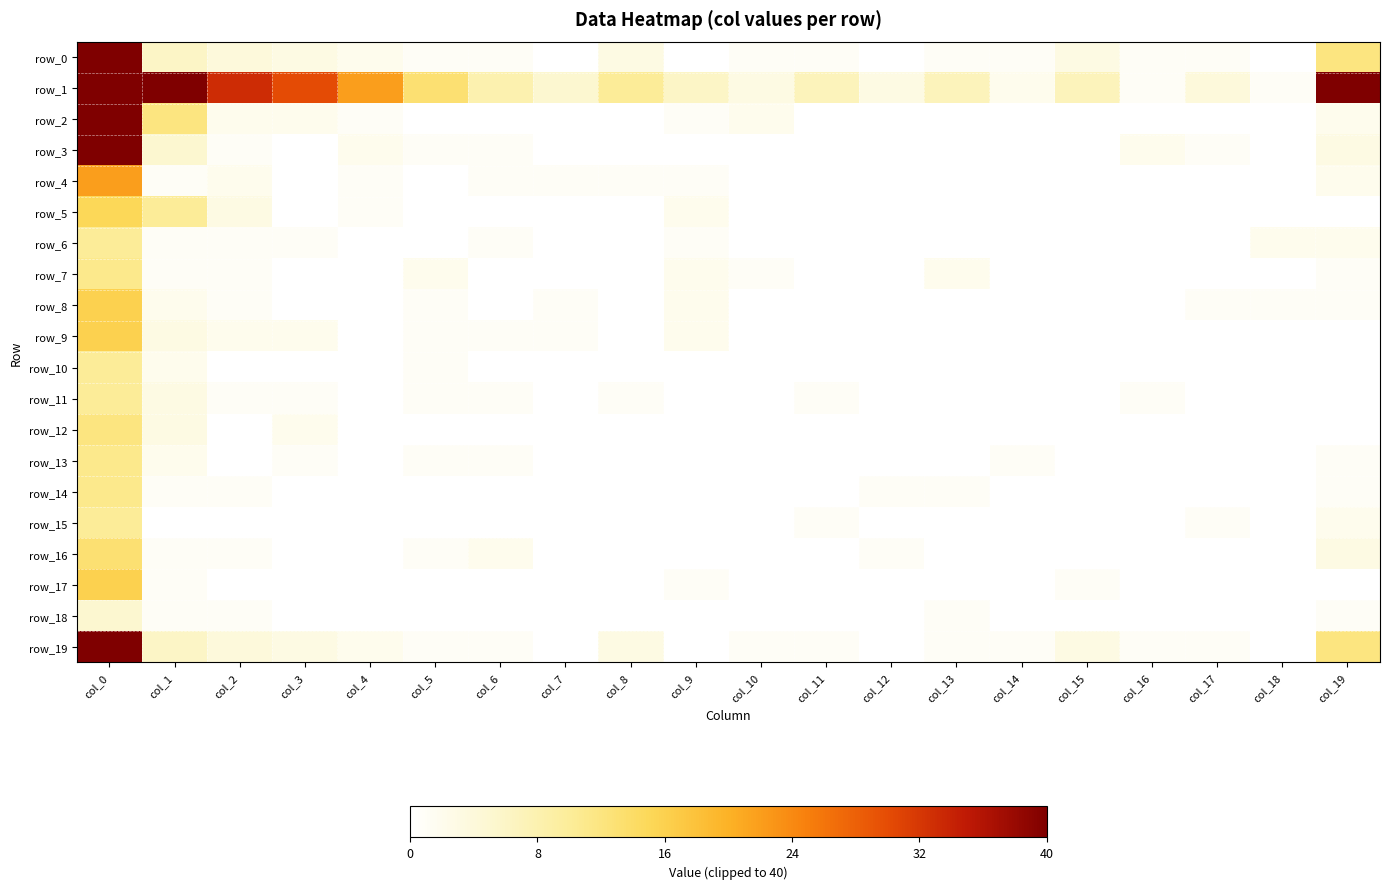

The value of row_7 at col_14 is 4. True or false?

False